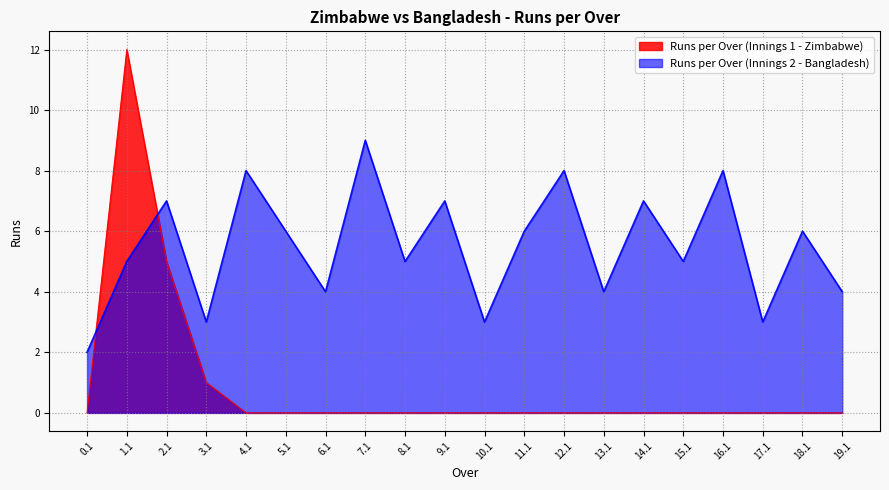

At which category is the sum across all series the highest?

1.1